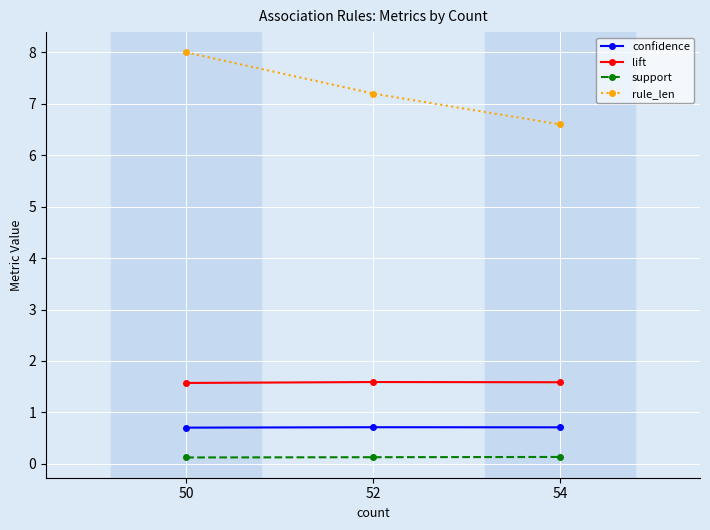

Which series has the largest range (max minus min)?

rule_len